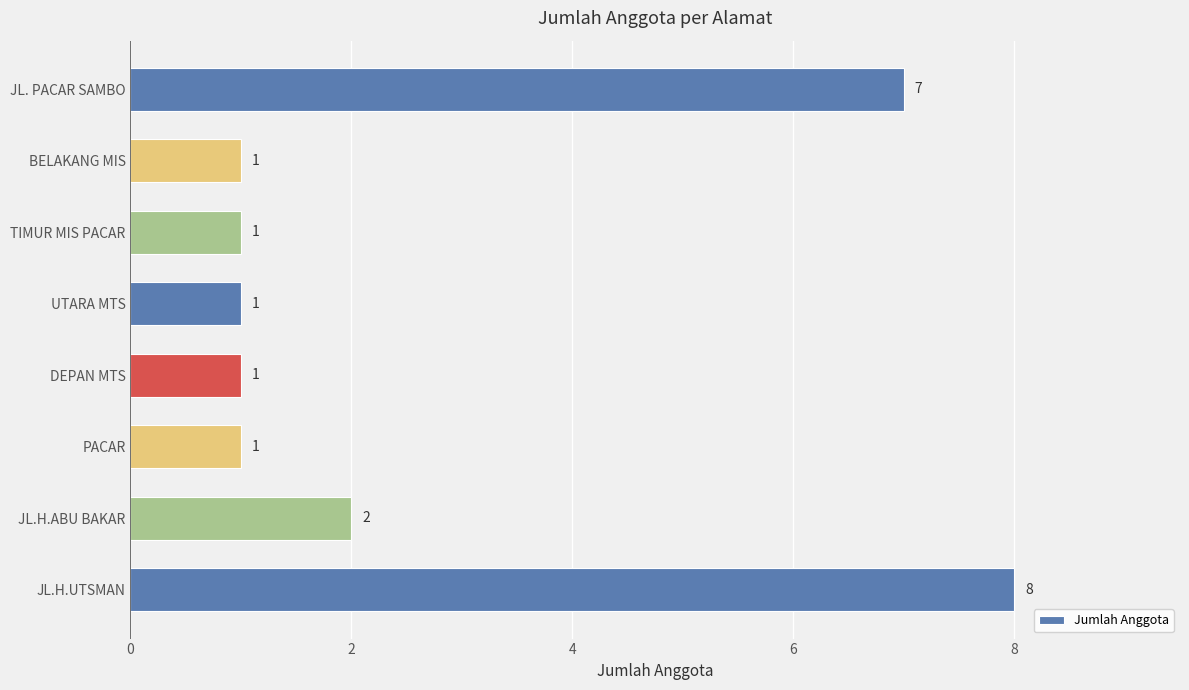

What is the minimum value shown in the chart?

1